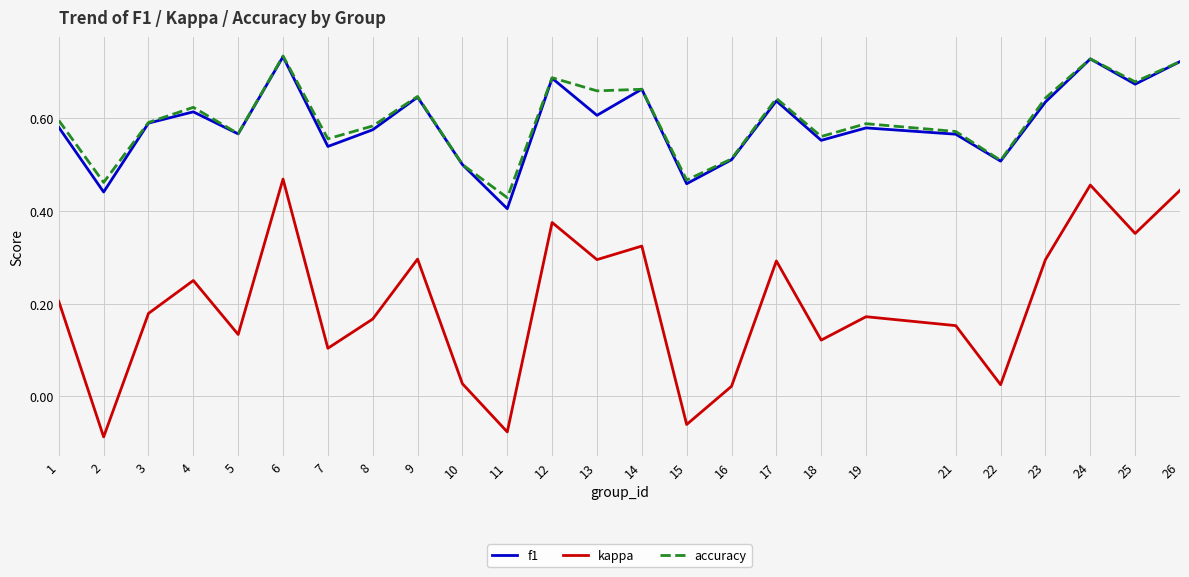

Which category has the highest value in the kappa series?

6